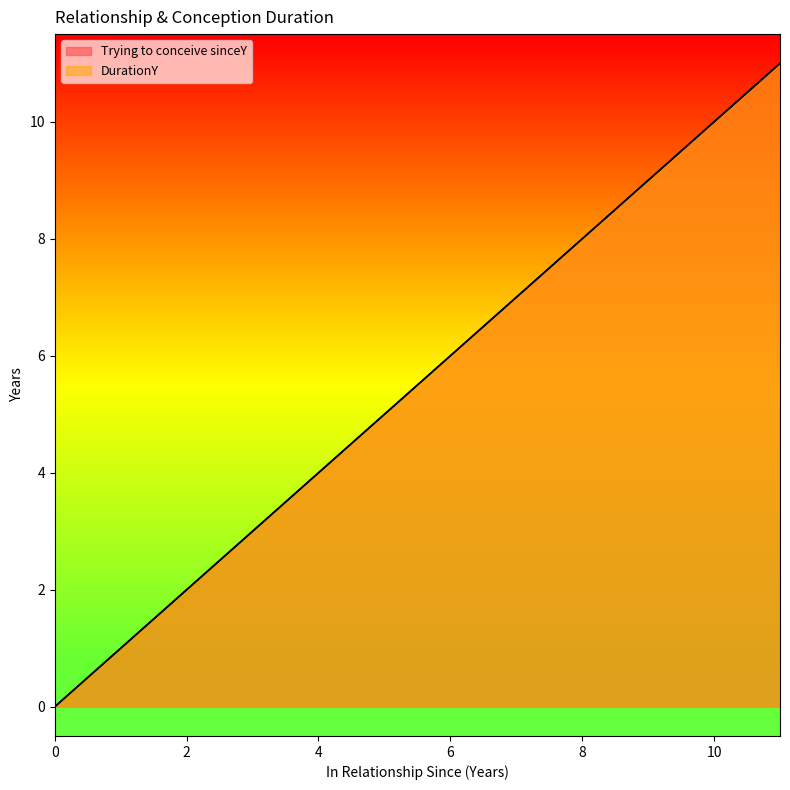

How many data points in Trying to conceive sinceY are above 6?

5